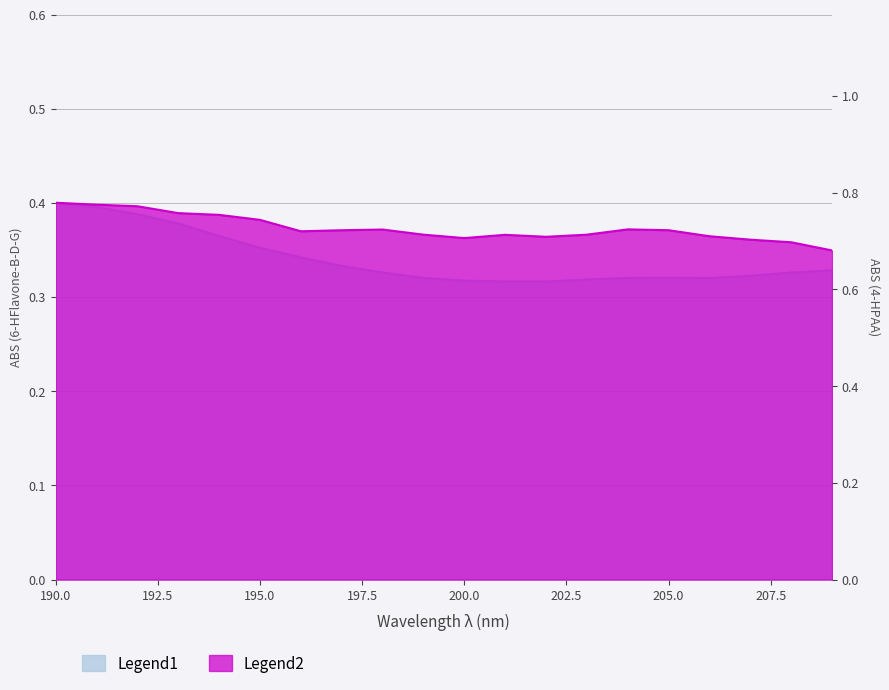

Reading left to right, list all the values displayed in this chart.

6-HFlavone-B-D-G: 190=0.4	191=0.4	192=0.4	193=0.4	194=0.4	195=0.4	196=0.3	197=0.3	198=0.3	199=0.3	200=0.3	201=0.3	202=0.3	203=0.3	204=0.3	205=0.3	206=0.3	207=0.3	208=0.3	209=0.3
4-HPAA: 190=0.8	191=0.8	192=0.8	193=0.8	194=0.8	195=0.7	196=0.7	197=0.7	198=0.7	199=0.7	200=0.7	201=0.7	202=0.7	203=0.7	204=0.7	205=0.7	206=0.7	207=0.7	208=0.7	209=0.7